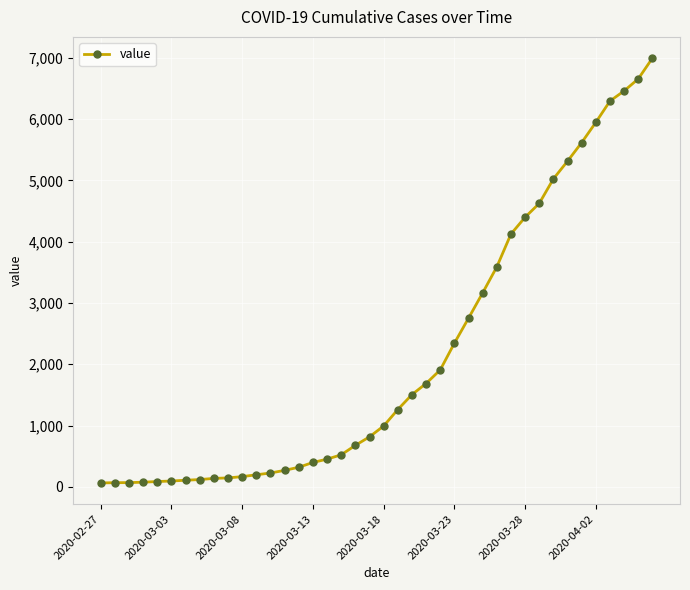

How many lines are shown in the chart?

1